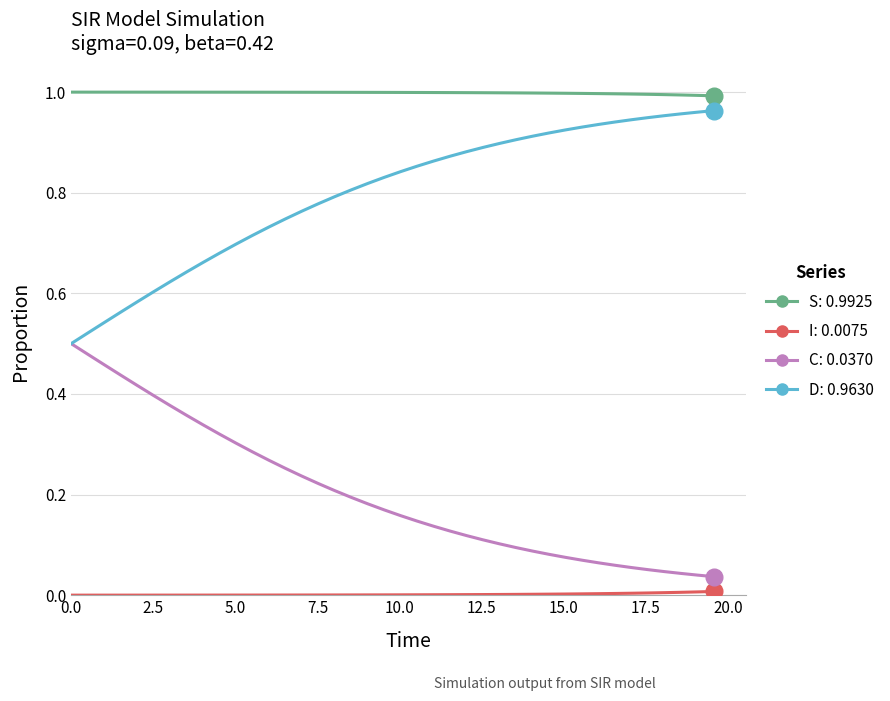

Does the chart have visible grid lines?

Yes